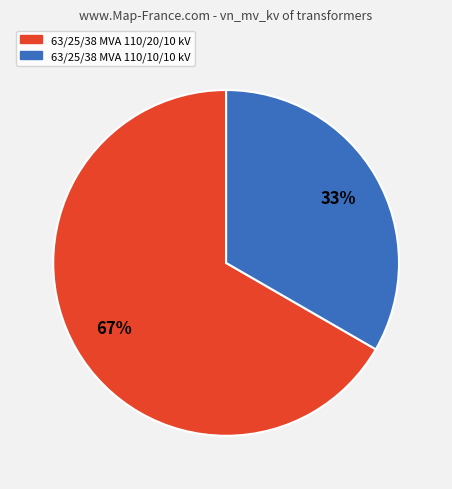

Which has a higher value, 63/25/38 MVA 110/20/10 kV or 63/25/38 MVA 110/10/10 kV?

63/25/38 MVA 110/20/10 kV